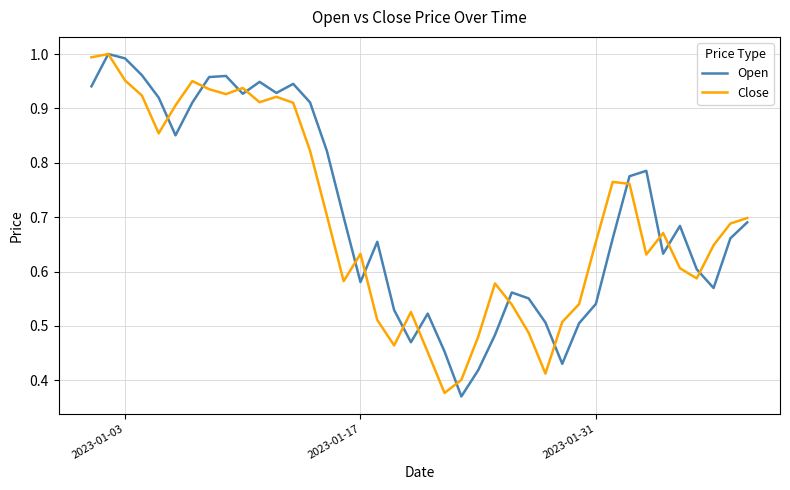

What are all the series names shown in the legend?

Open, Close